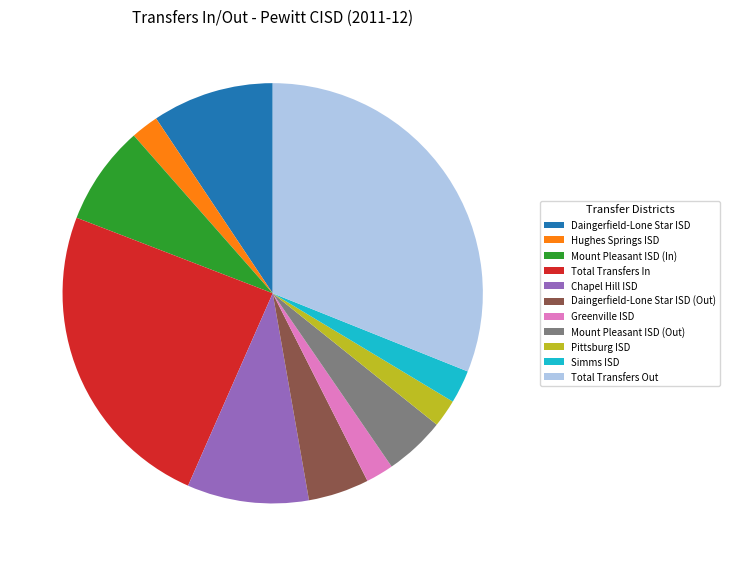

How many slices are in this pie chart?

11